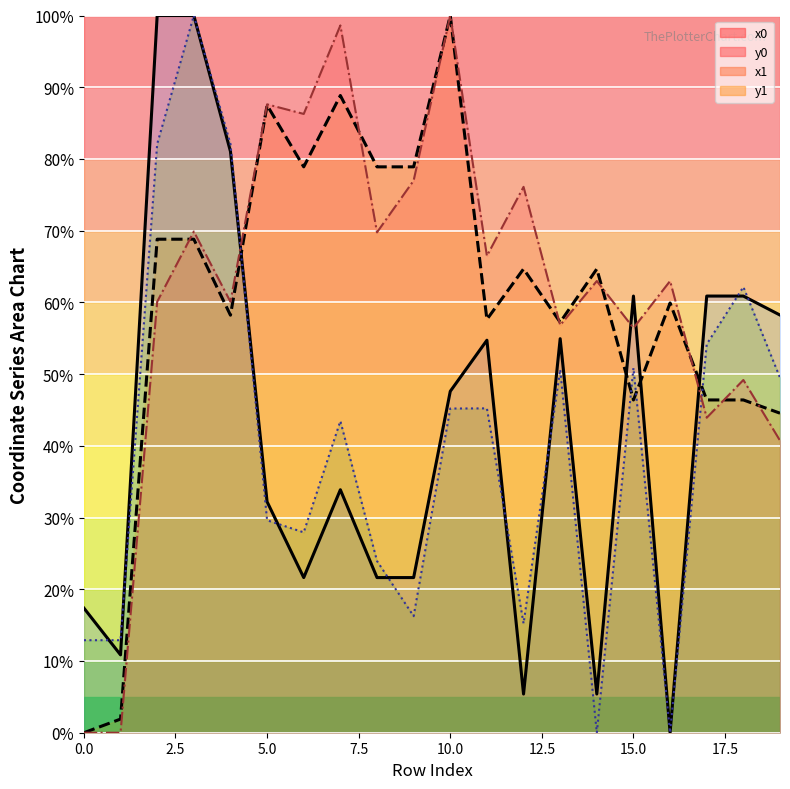

Which series has the largest total across all categories?

y1